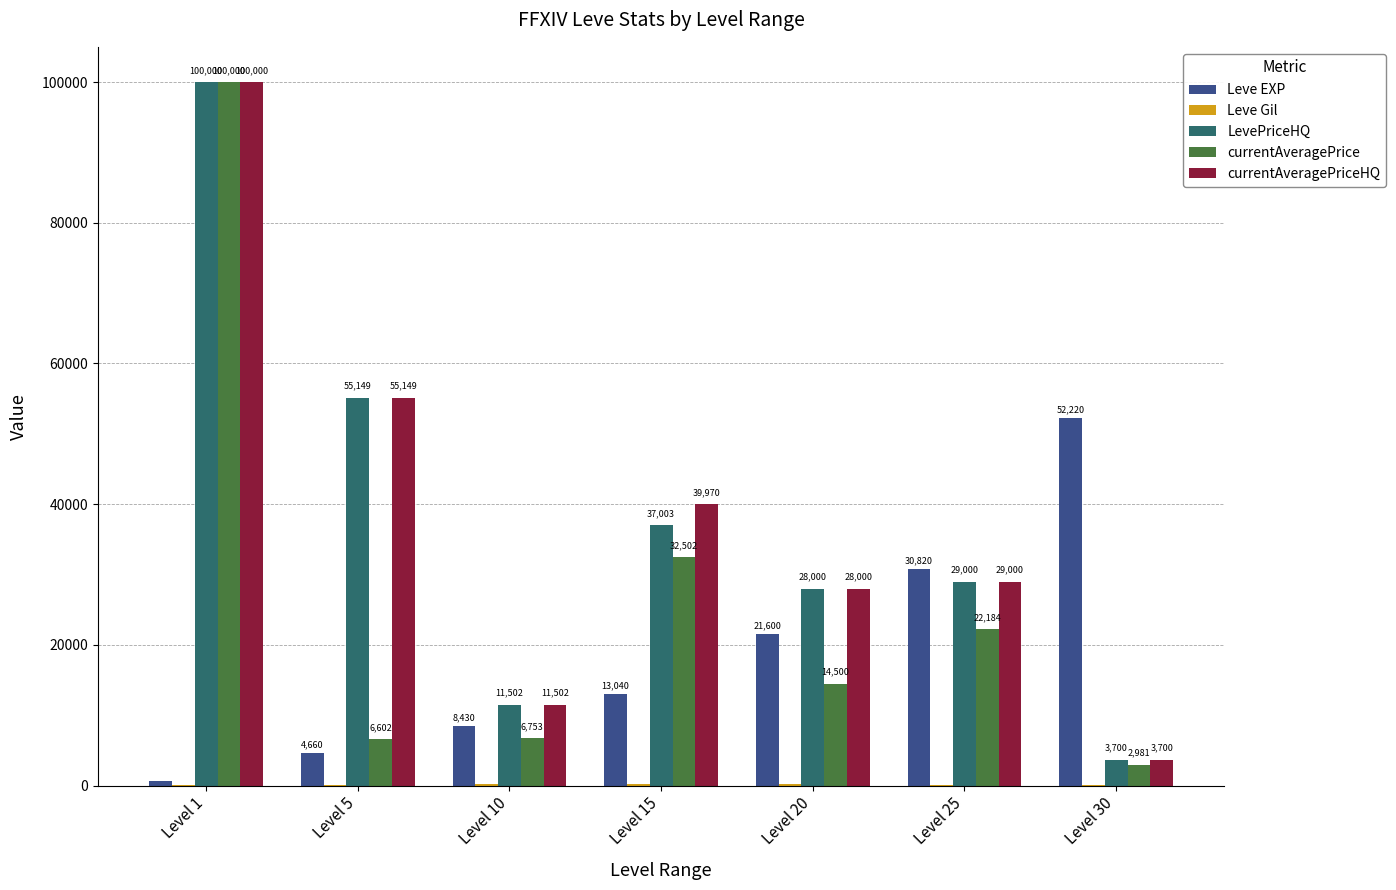

Where does the LevePriceHQ series first go above 29000?

Level 1